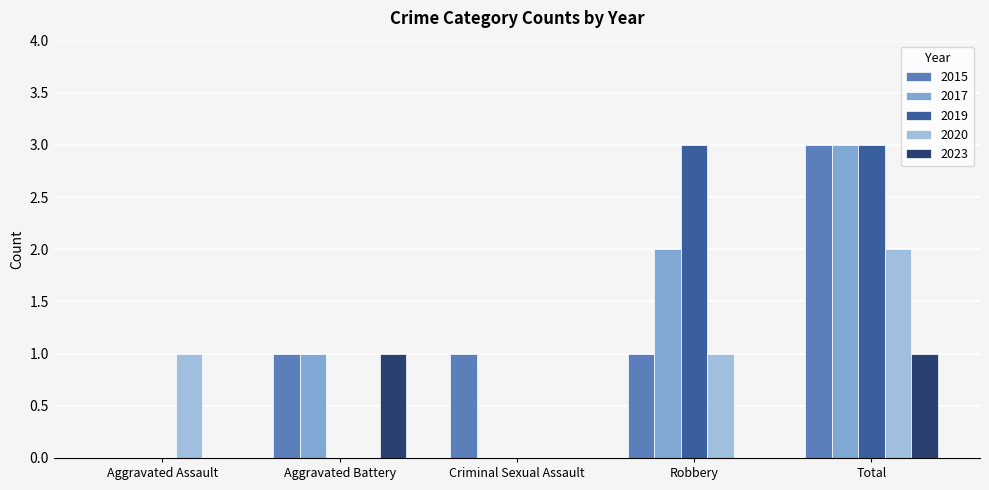

Does the chart contain stacked bars?

No